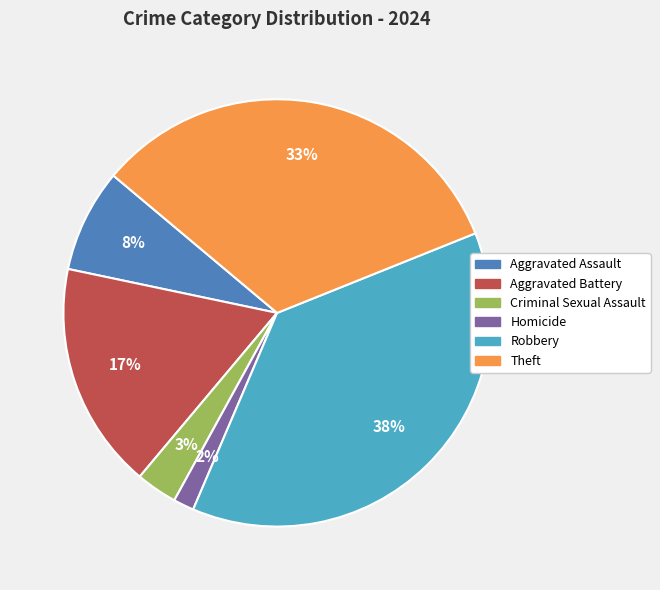

Does Aggravated Battery represent more than half of the total?

No